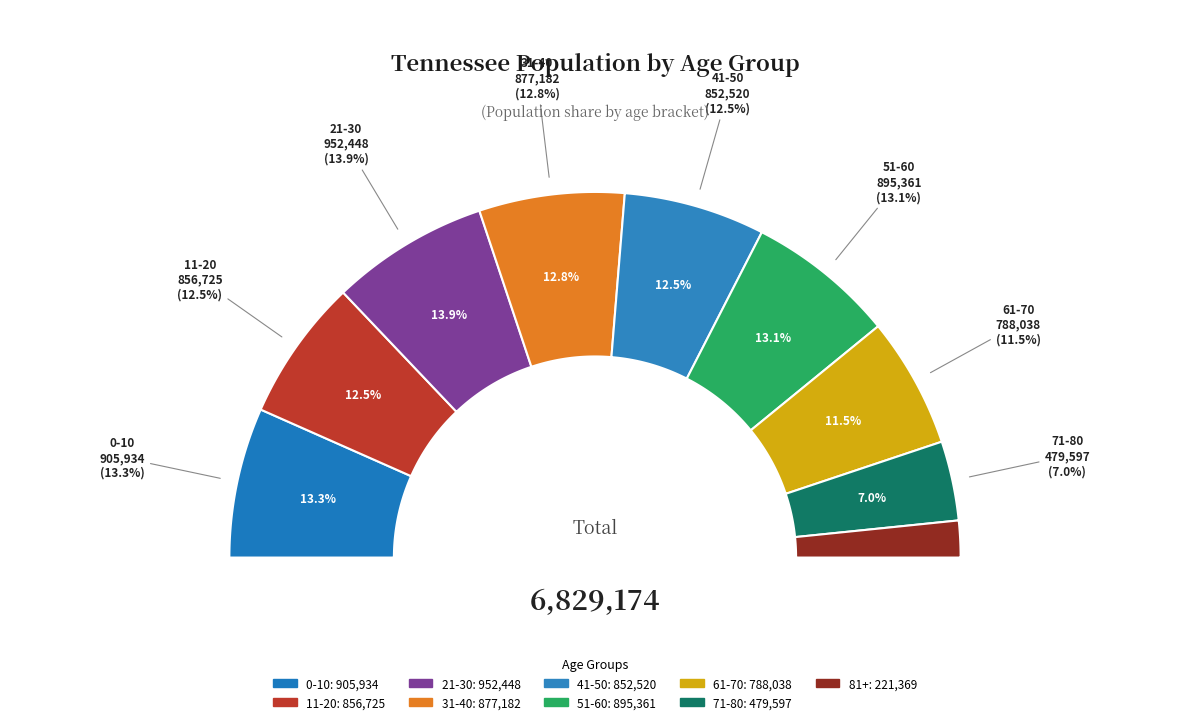

Does 41-50 account for over 50% of the chart?

No